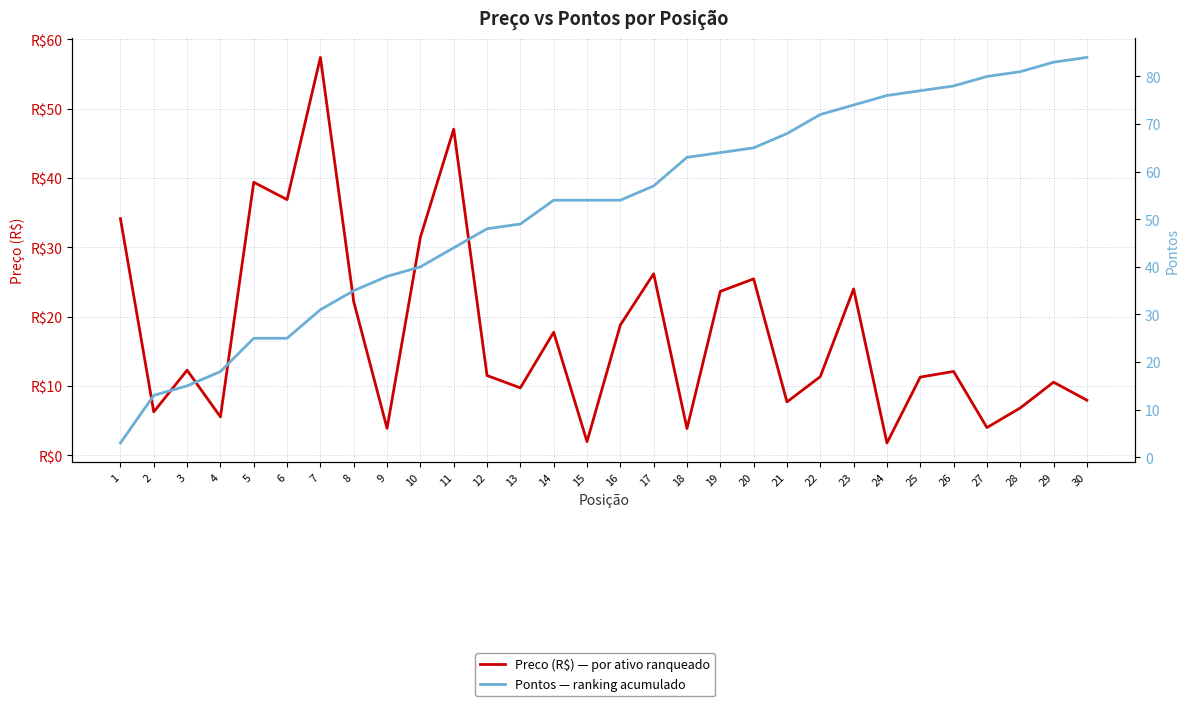

True or false: Preco and Pontos cross at least once.

True